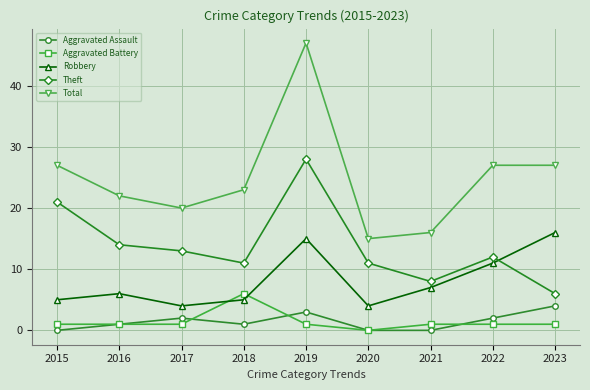

True or false: Theft has a value of 11 at 2020.

True